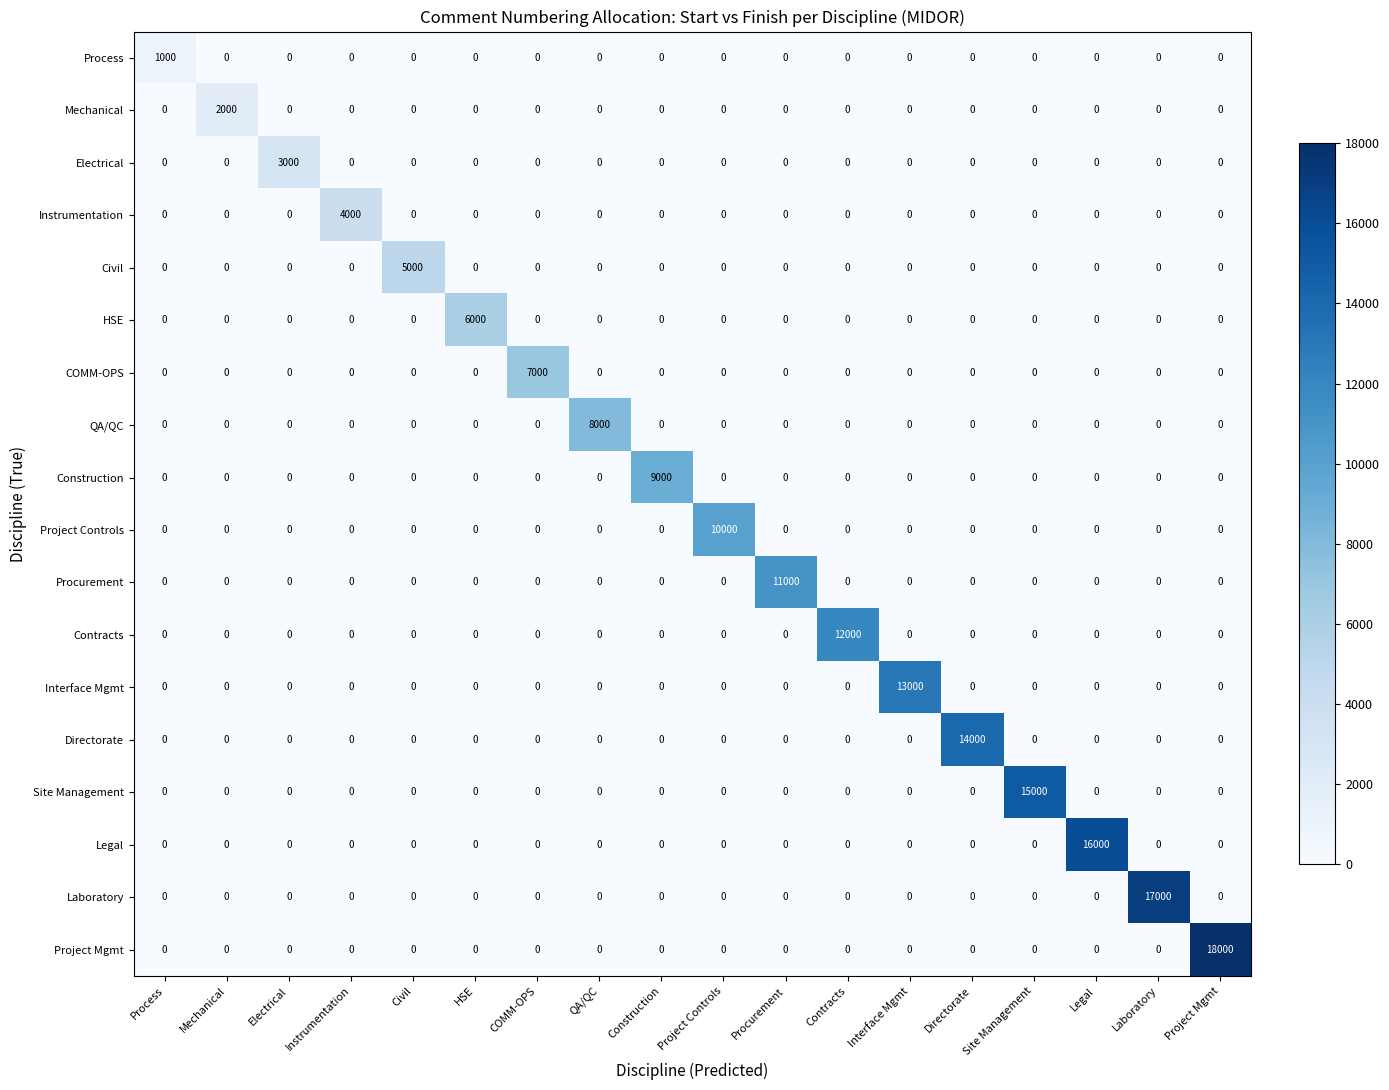

What is the total value across all series at Directorate?

14000